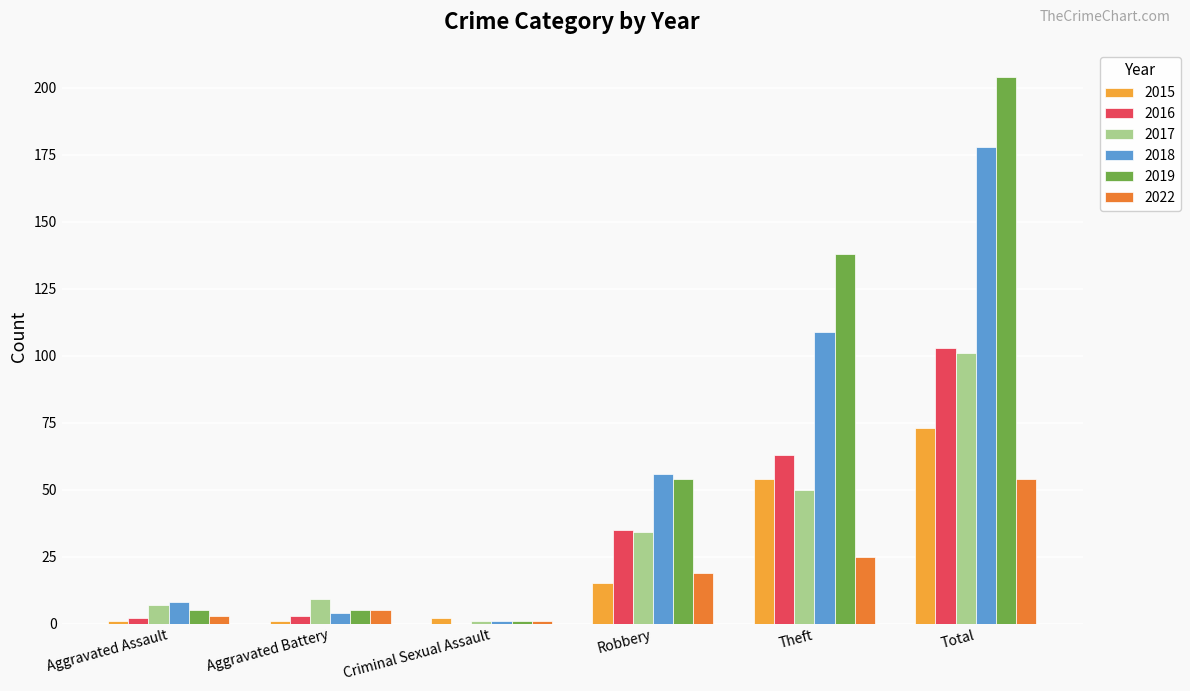

Between Criminal Sexual Assault and Theft, which series saw the biggest shift?

2019